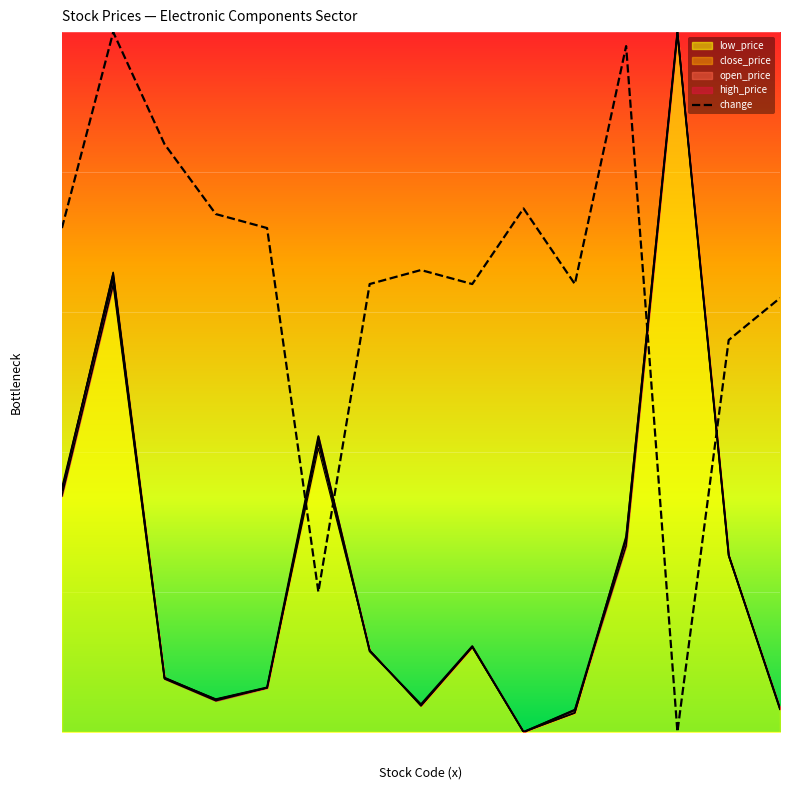

Reading left to right, extract all data points from this chart.

1471=0.7	2308=1.0	2313=0.8	2316=0.7	2327=0.7	2328=0.2	2355=0.6	2367=0.7	2368=0.6	2375=0.7	2383=0.6	2385=1.0	2392=0.0	2402=0.6	2413=0.6